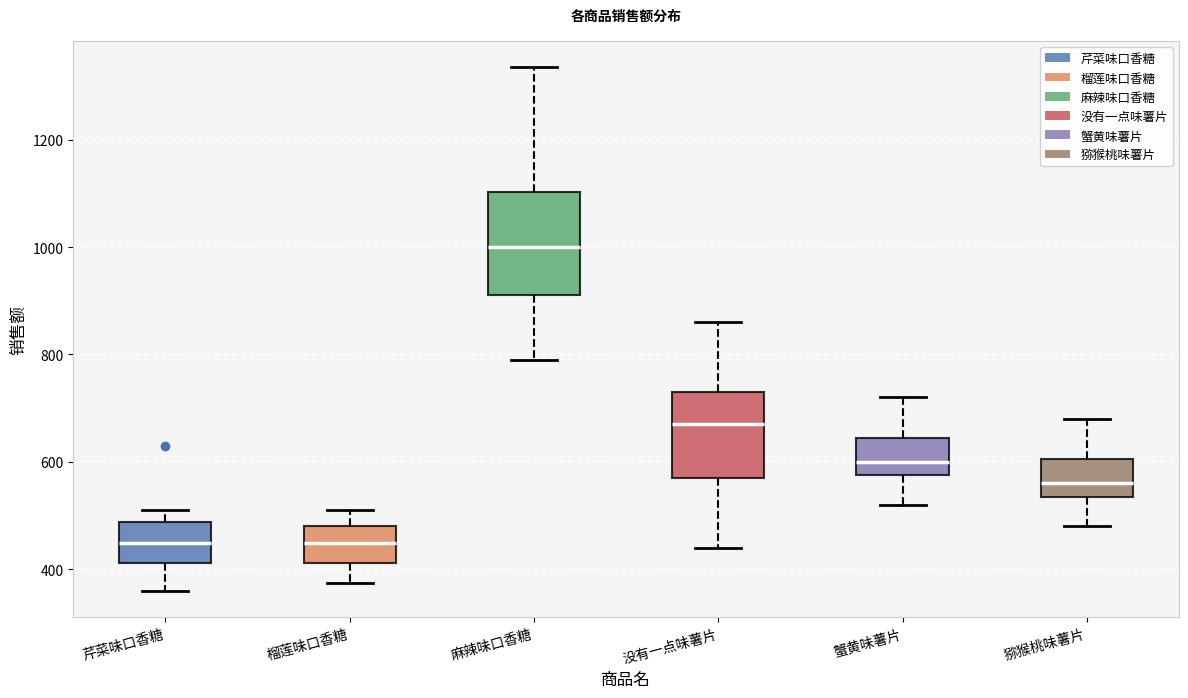

Where does the lower whisker of the box for 芹菜味口香糖 end on the y-axis? The values are not printed on the chart, so give them approximately, as read against the axis.

360